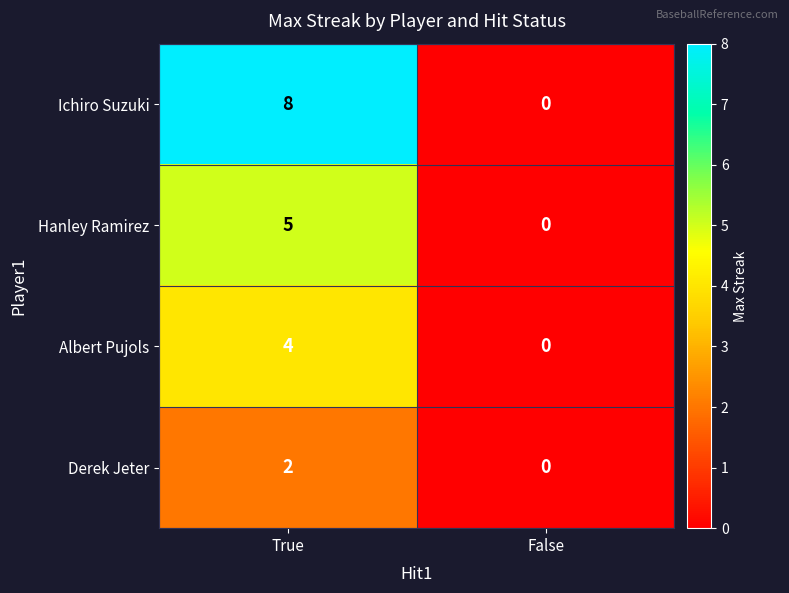

Which series has the largest total across all categories?

Ichiro Suzuki